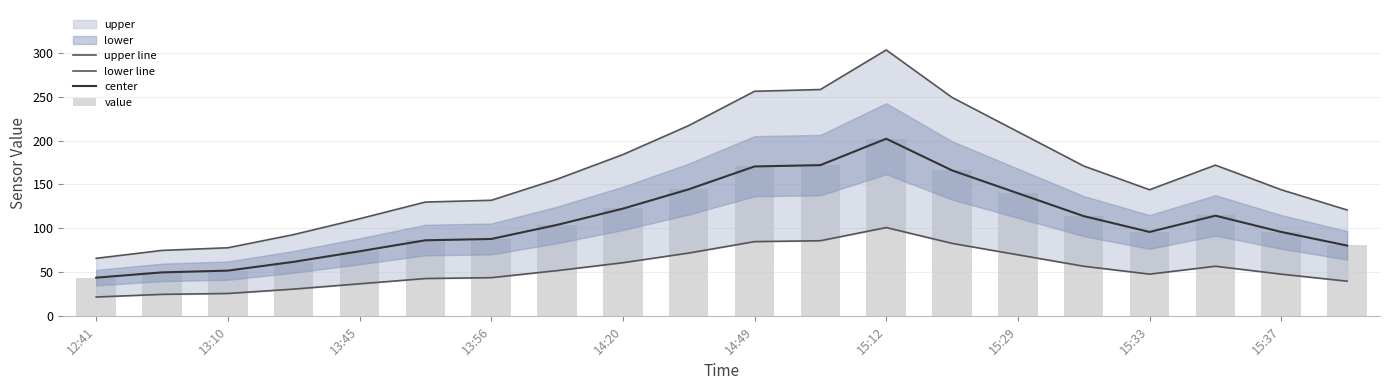

How many categories are shown in the chart?

20